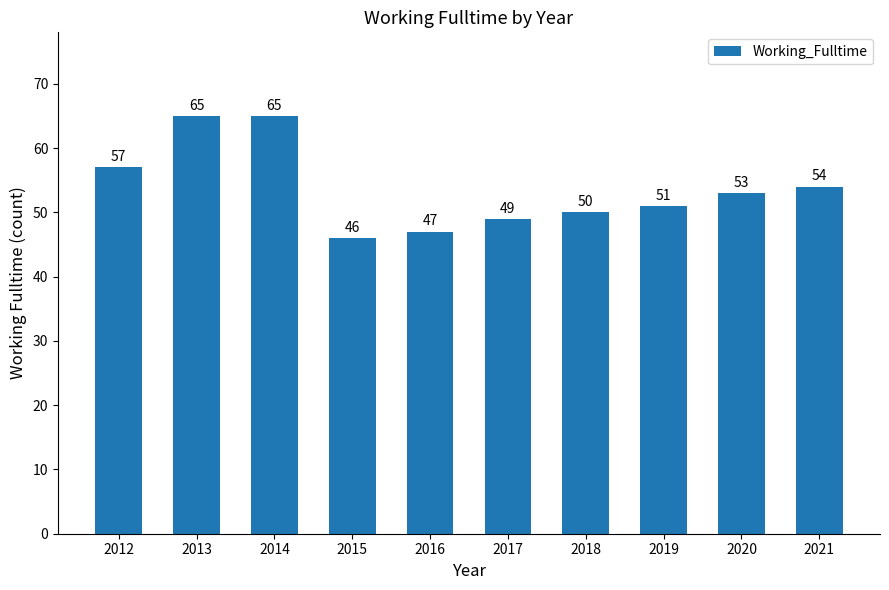

What is the sum of all values?

537